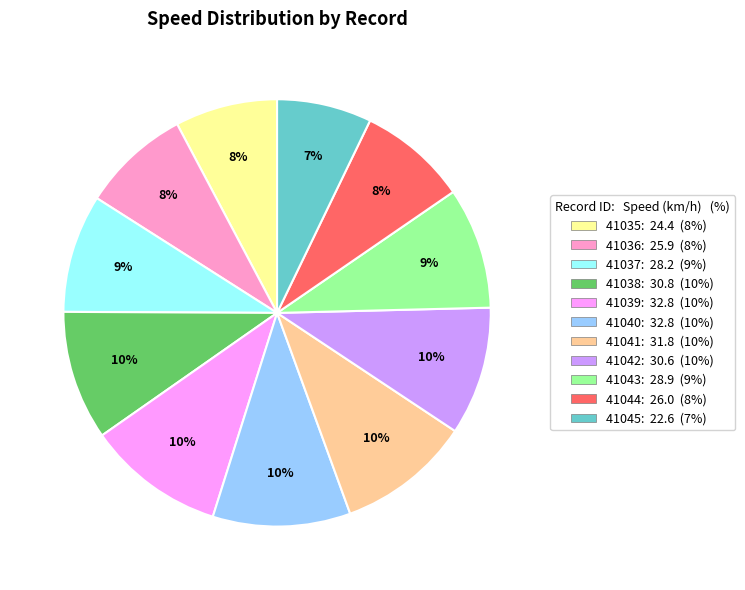

What is the ratio of the value at 41038 to the value at 41042?

1.0